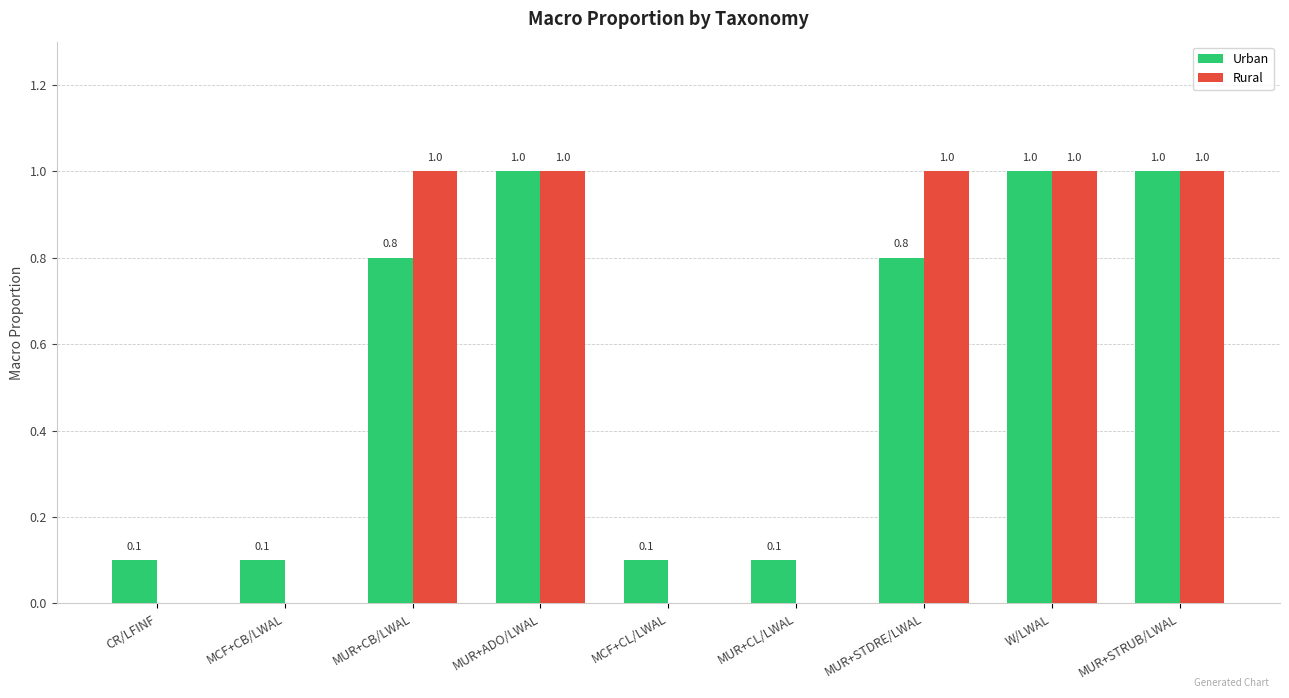

Is the value of Rural at MCF+CL/LWAL greater than the value of Urban at MUR+STRUB/LWAL?

No